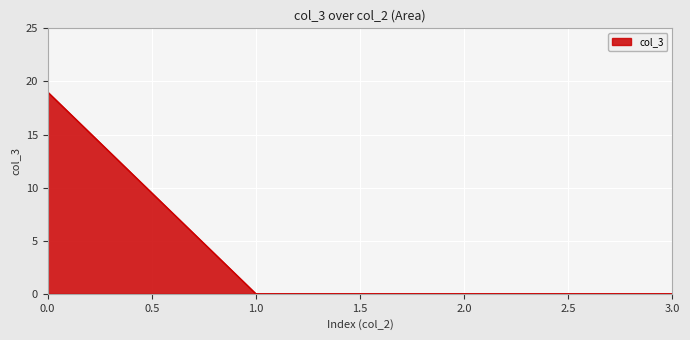

Reading left to right, list all the values displayed in this chart.

19	0	0	0